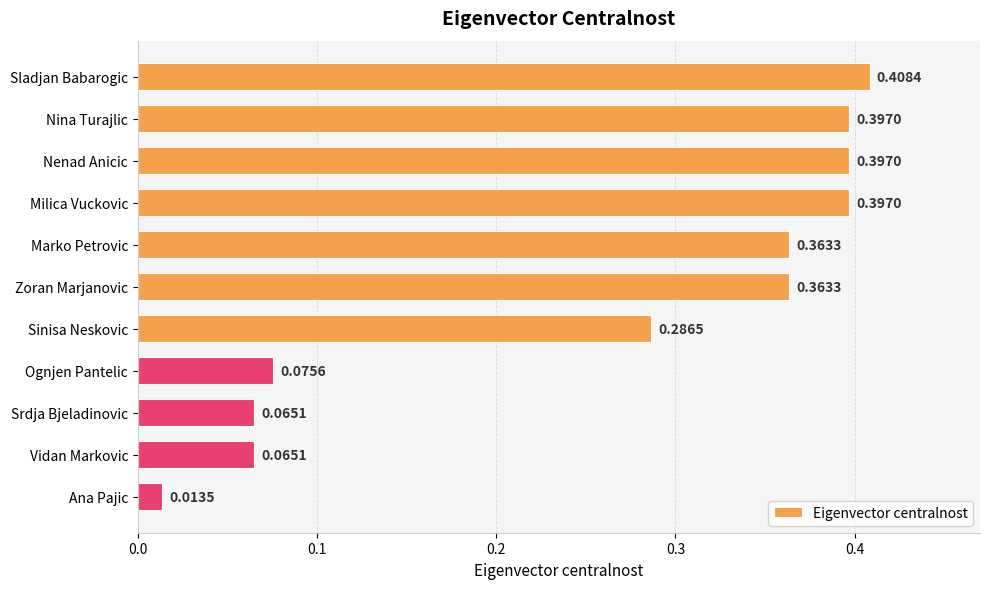

Where is the data nearest to the value 0?

Ana Pajic